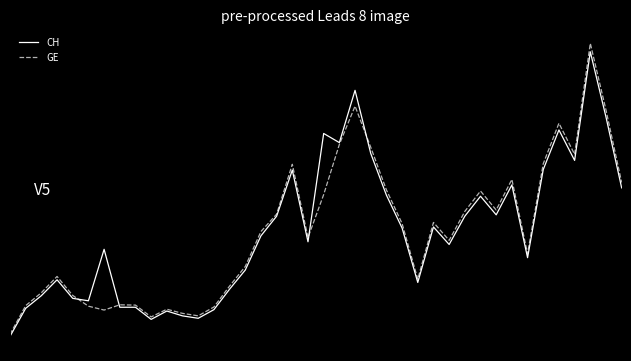

True or false: GE has more than 2 interior local peaks.

True